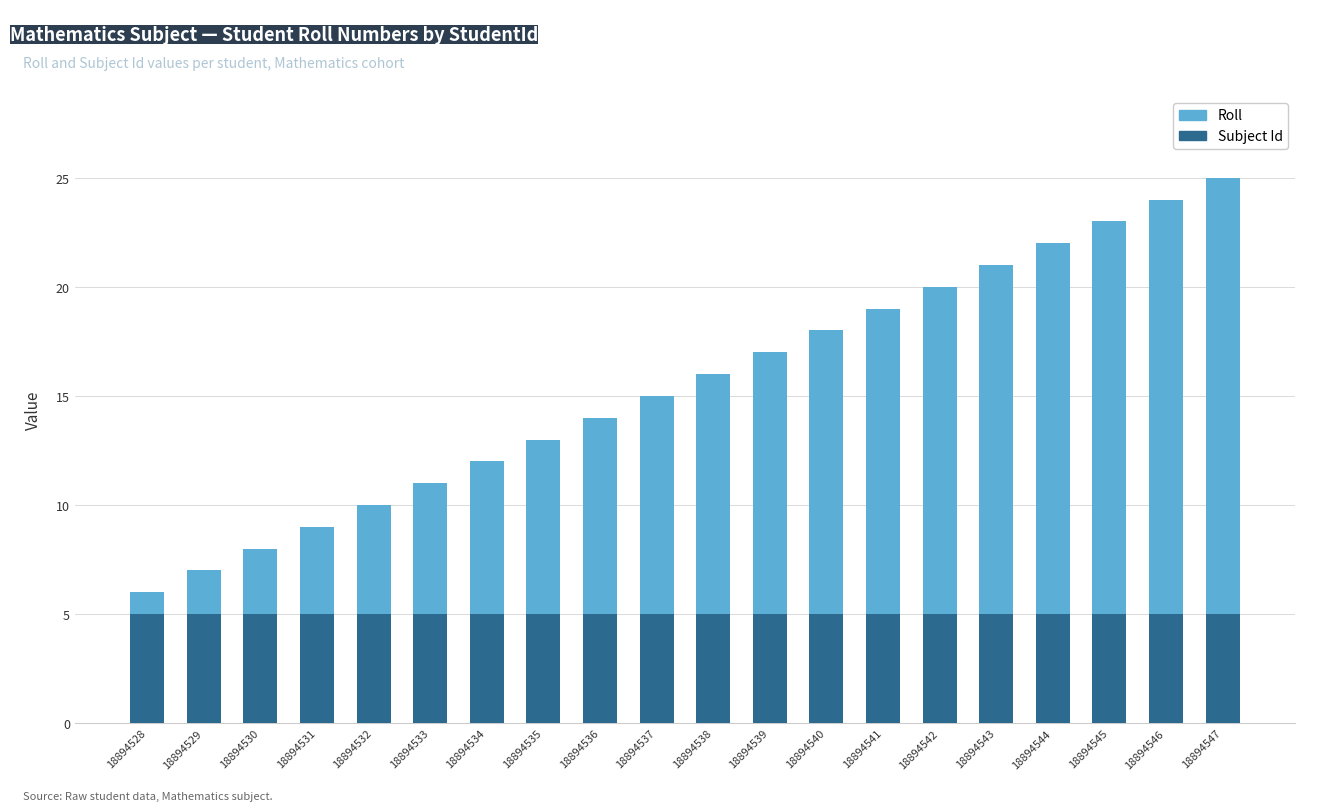

Is it true that Subject Id equals 5 at 18894536?

True